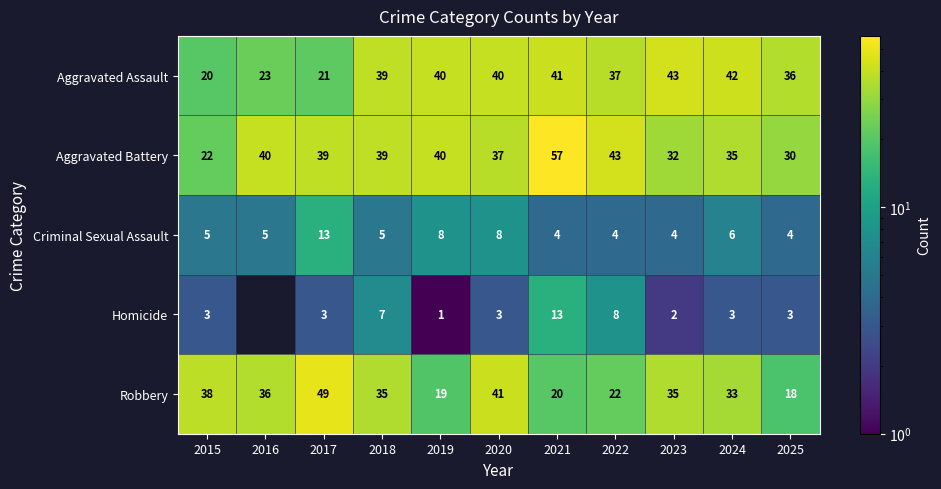

Which series changed the most between 2021 and 2023?

Aggravated Battery